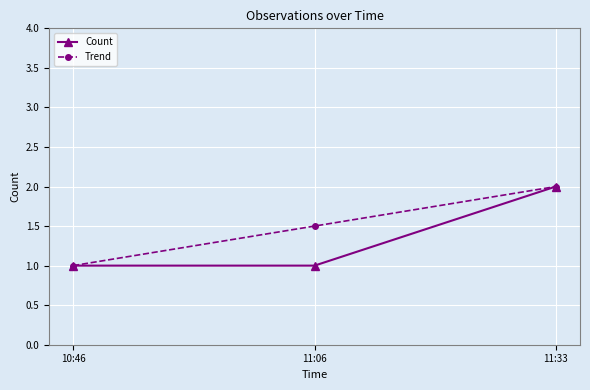

At which label is Trend closest to 1?

10:46